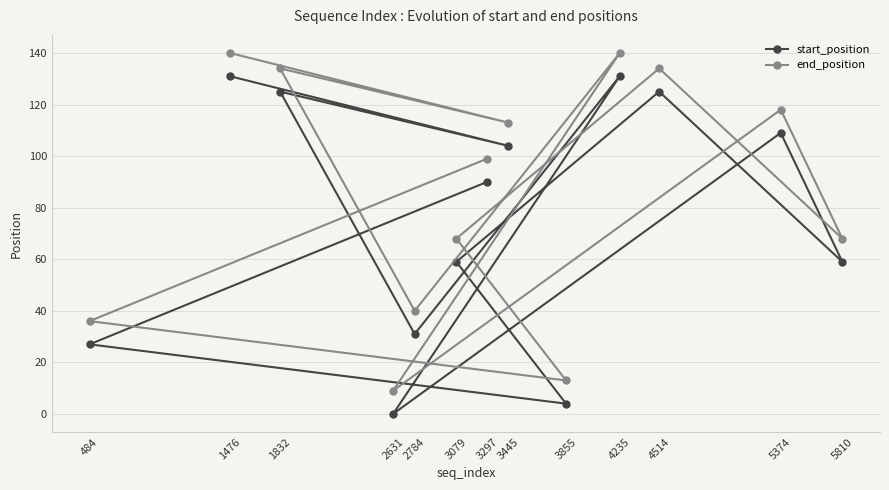

List the labels in order of end_position value, largest first.

4235, 1476, 4514, 1832, 5374, 3445, 3297, 3079, 5810, 2784, 484, 3855, 2631